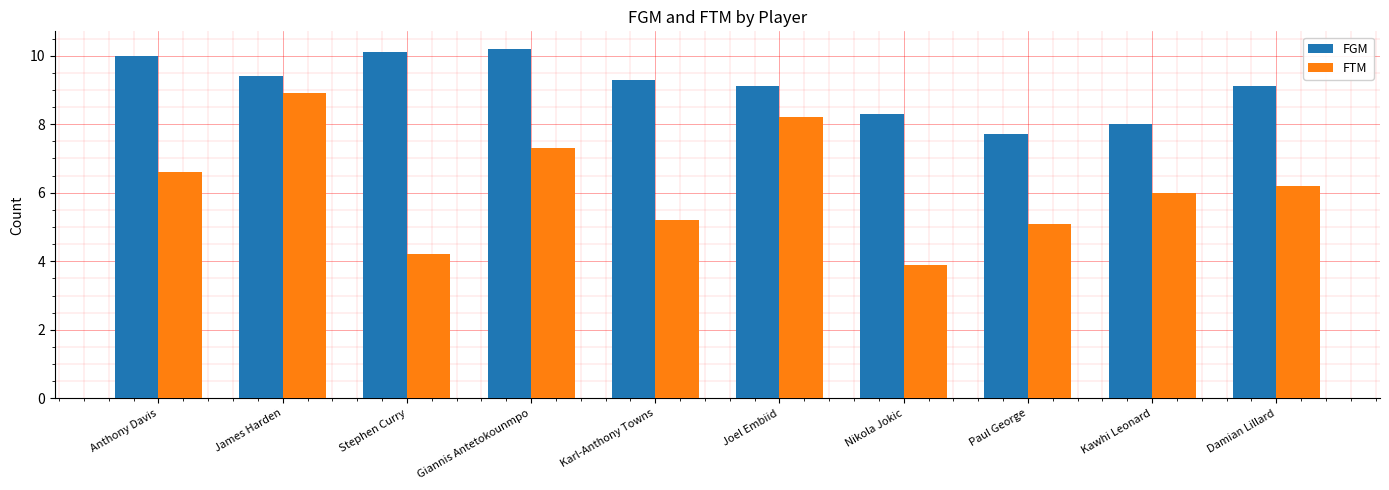

What is the total value across all series at Giannis Antetokounmpo?

17.5